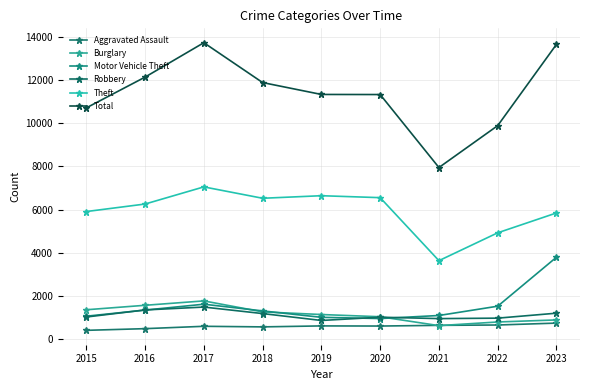

At which category does Robbery reach its first local peak?

2017